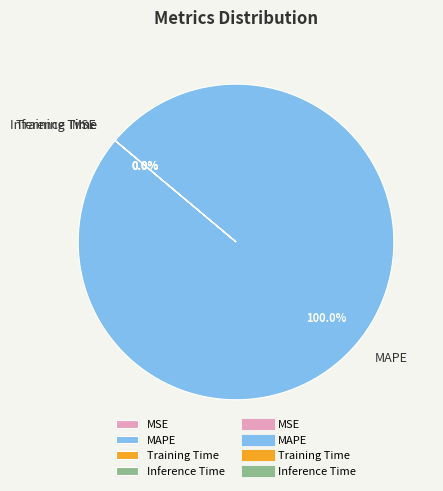

Which slice represents more than half of the pie?

MAPE